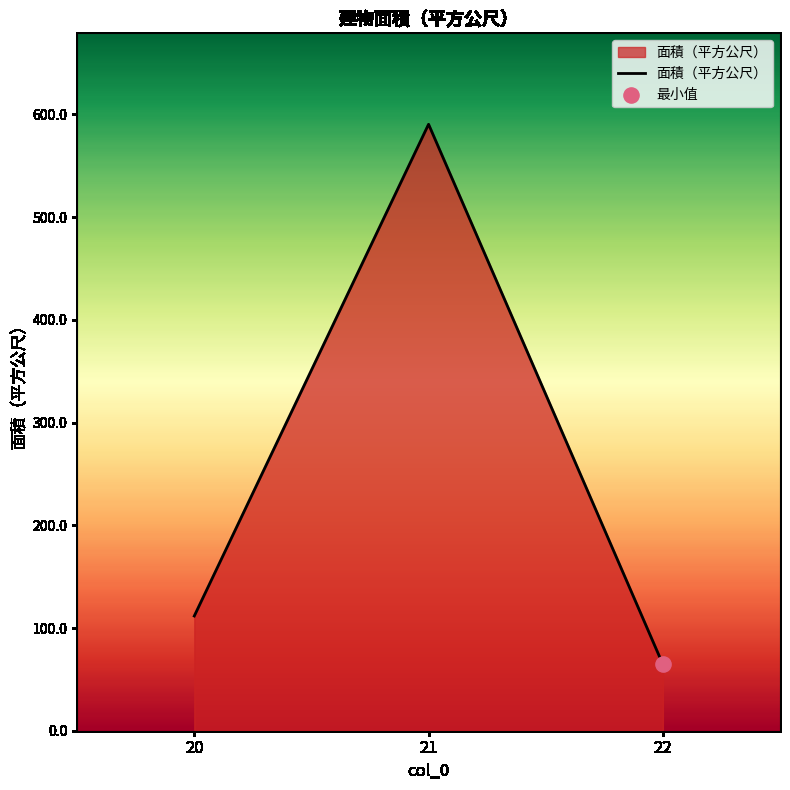

Between 21 and 20, which is larger?

21